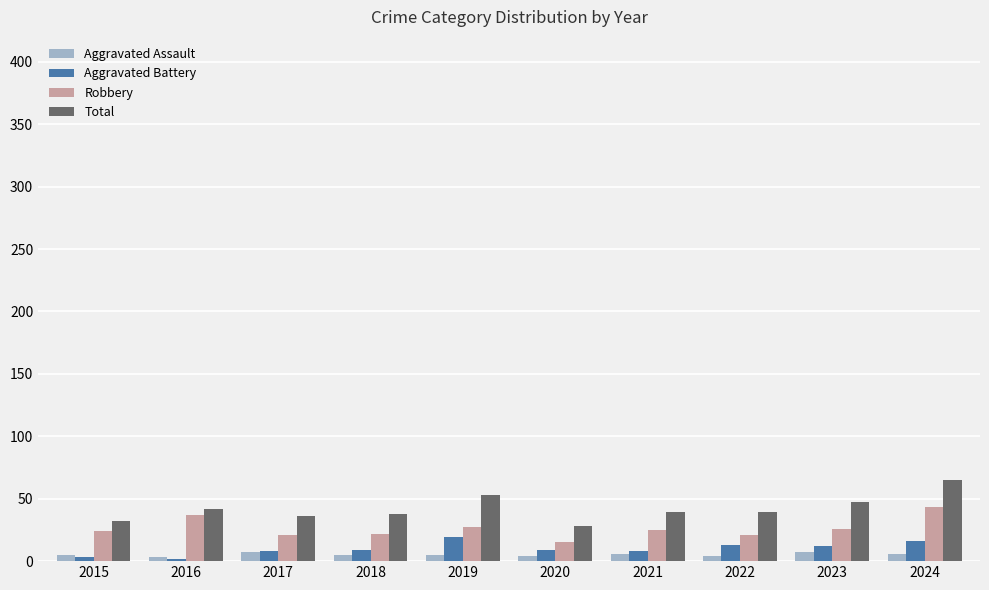

Is the value of Total at 2018 greater than the value of Robbery at 2023?

Yes